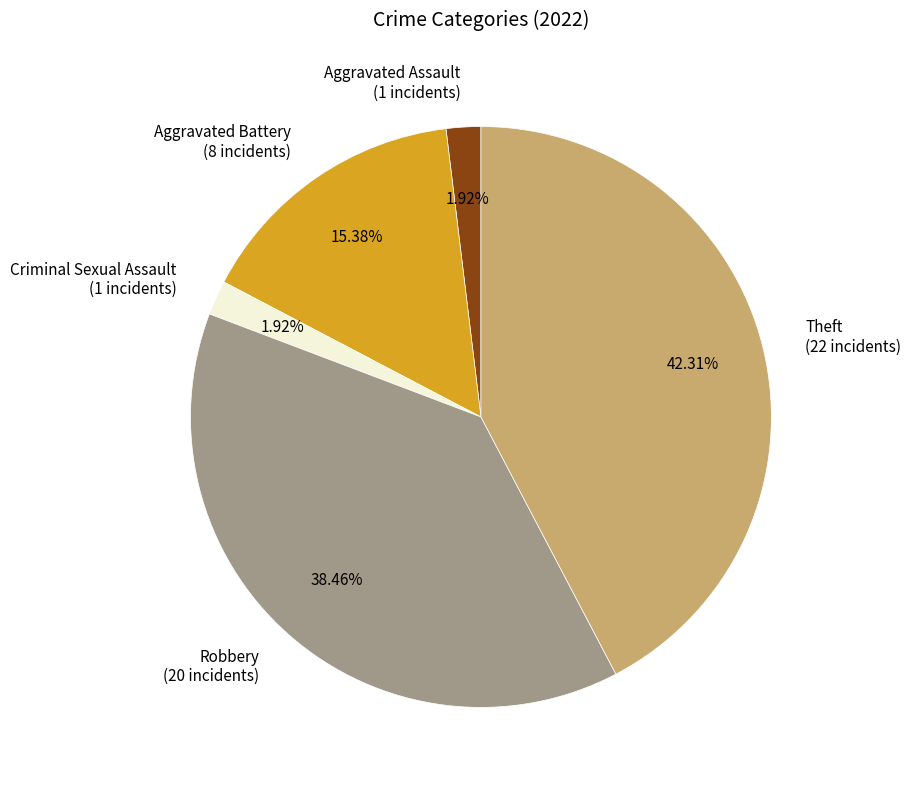

How many segments does this pie chart have?

5